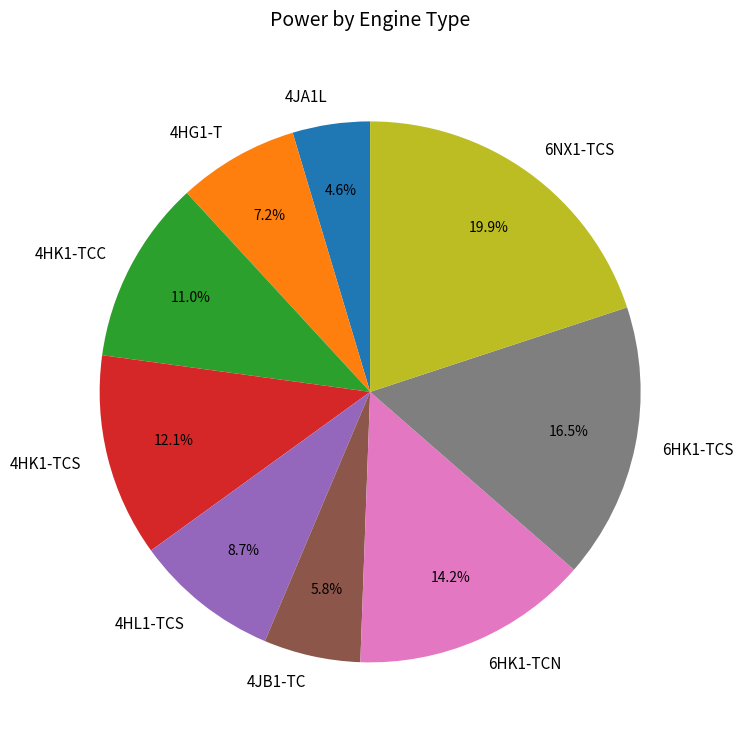

What percentage is NOT represented by 6NX1-TCS?

80.1%